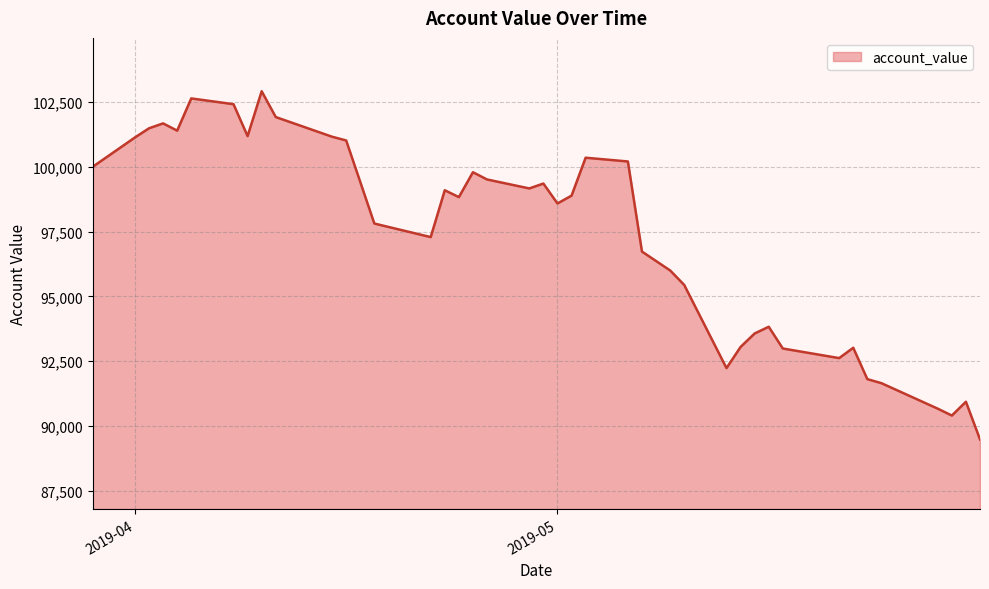

What is the maximum value shown in the chart?

102917.0